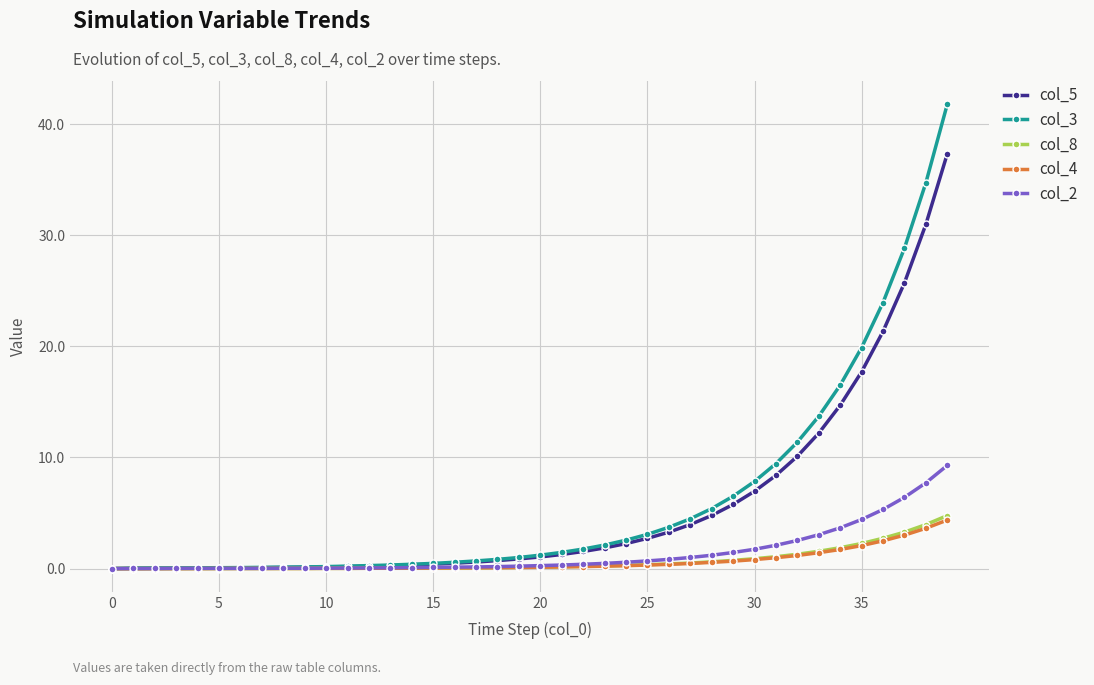

What are all the series names shown in the legend?

col_5, col_3, col_8, col_4, col_2